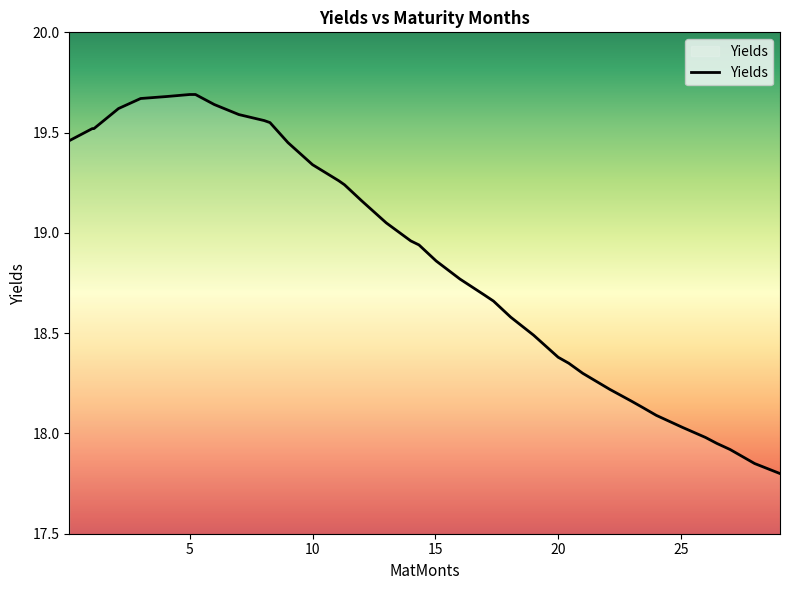

What is the minimum value shown in the chart?

17.8